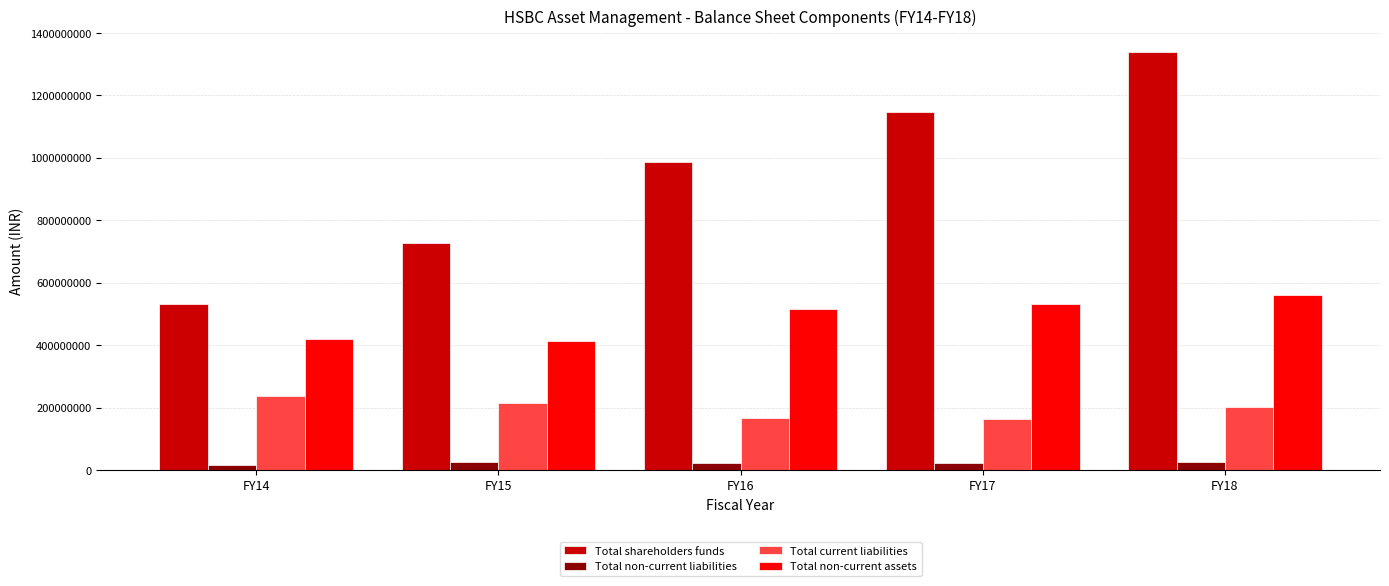

Does the chart contain stacked bars?

No